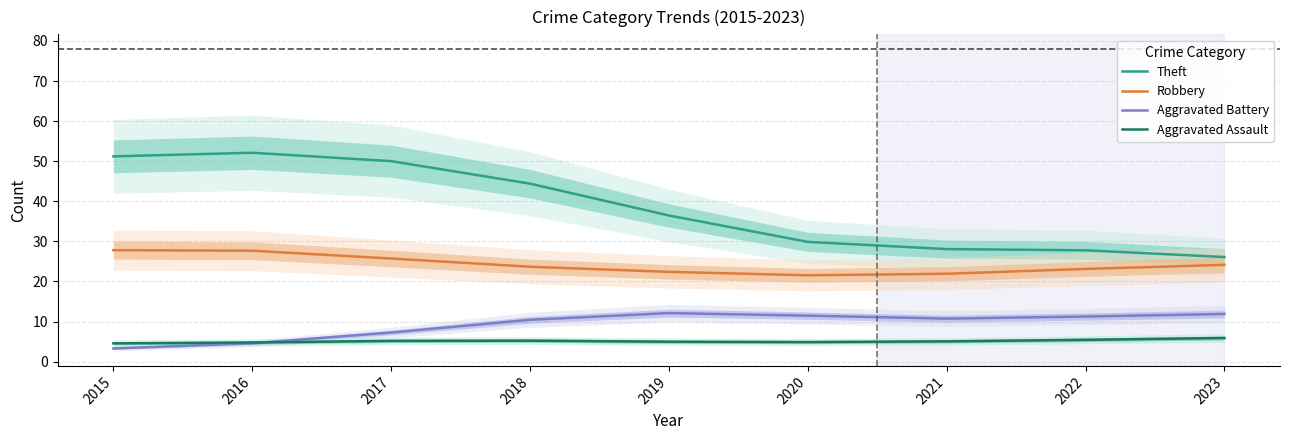

What is the sum of all Aggravated Assault values?

46.0